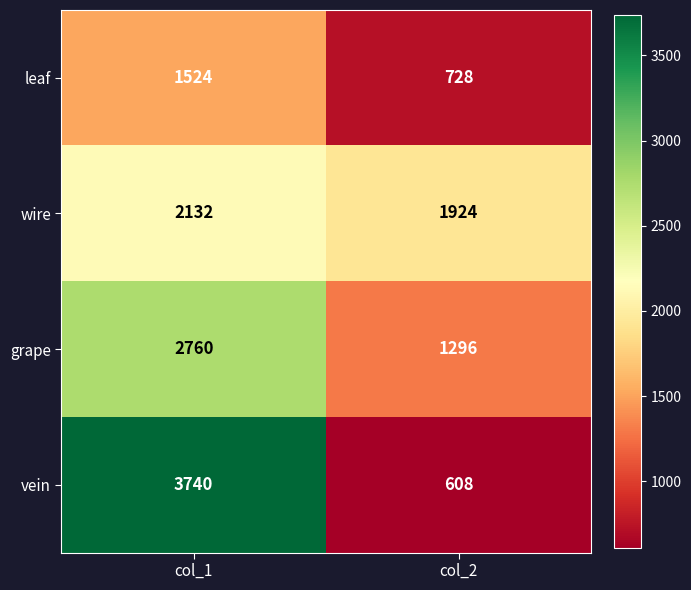

What is the sum of all wire values?

4056